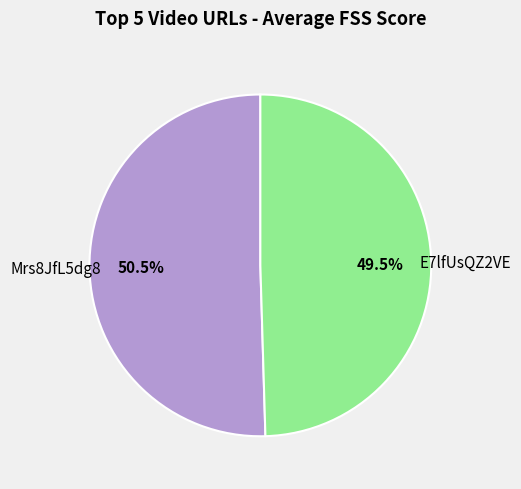

Is there any slice that represents more than half of the pie?

Yes